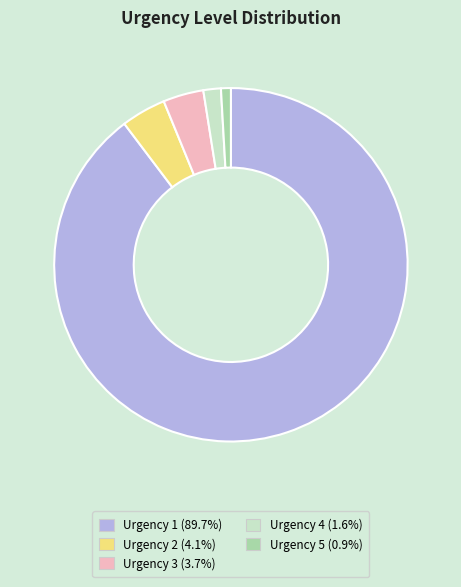

How many segments does this pie chart have?

5